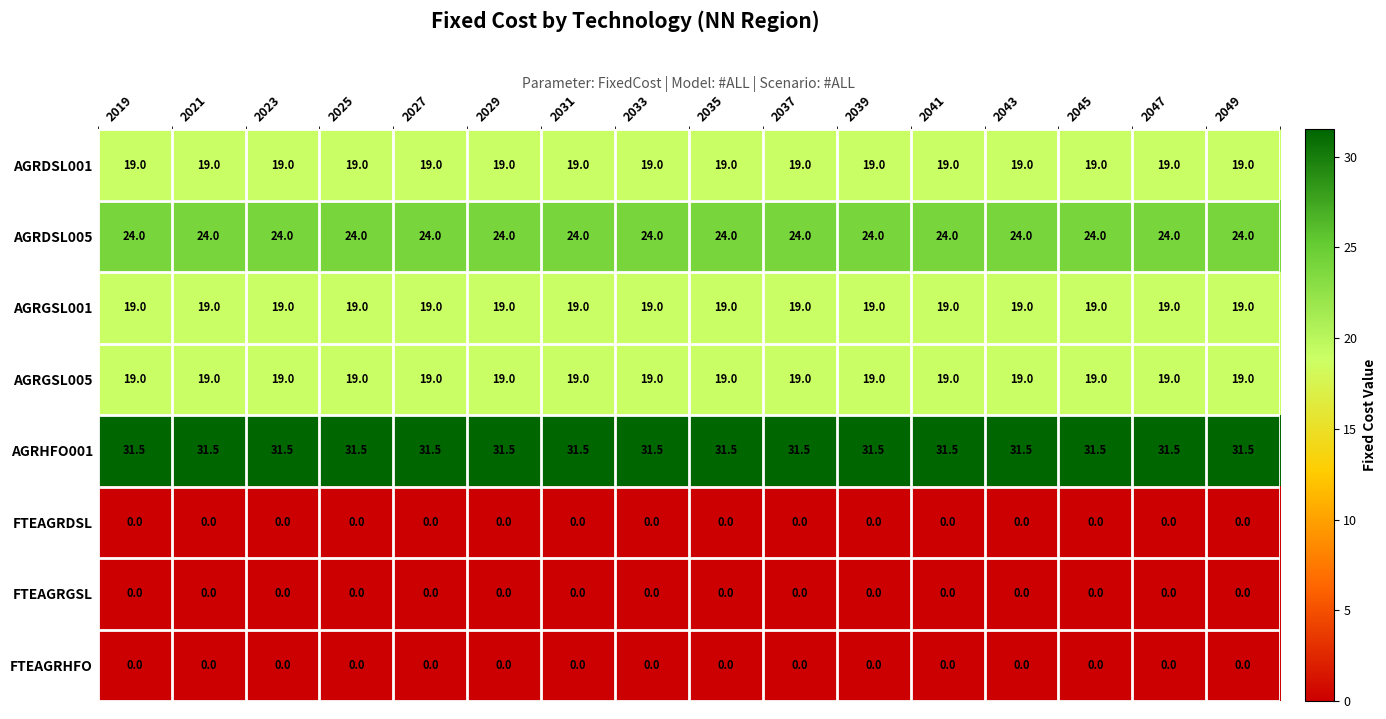

Which series has the largest total across all categories?

AGRHFO001